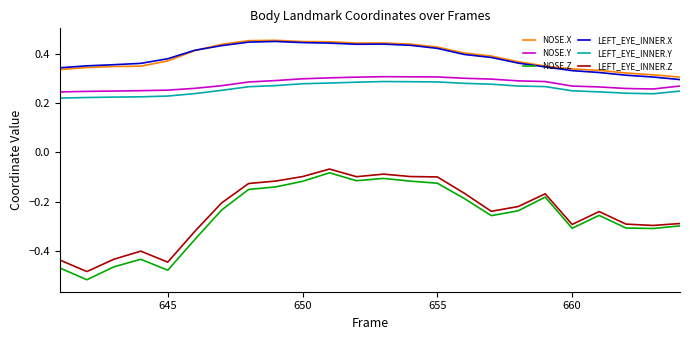

True or false: LEFT_EYE_INNER.X and NOSE.Y cross at least once.

False